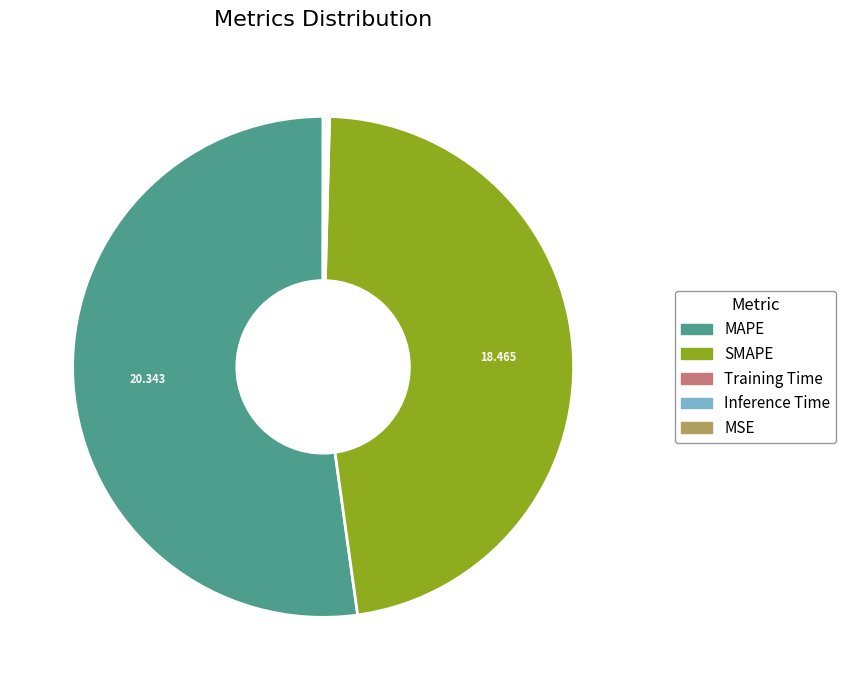

Is there a majority slice in this chart?

Yes